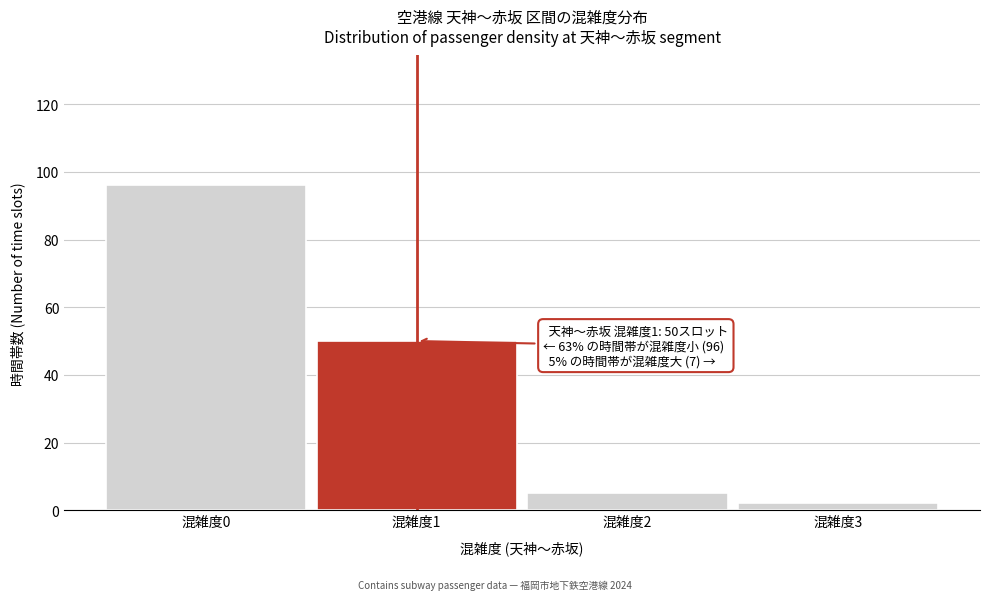

Reading right to left, list all the values displayed in this chart.

混雑度3=2	混雑度2=5	混雑度1=50	混雑度0=96